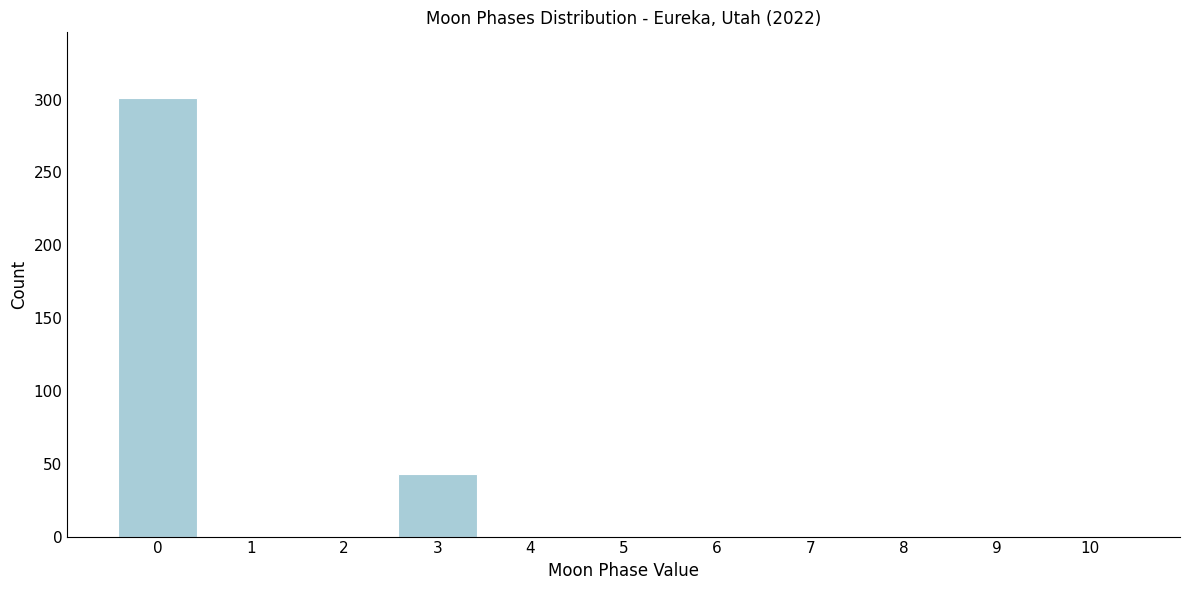

Reading left to right, transcribe all the data shown in this chart.

0=301	1=0	2=0	3=43	4=0	5=0	6=0	7=0	8=0	9=0	10=0